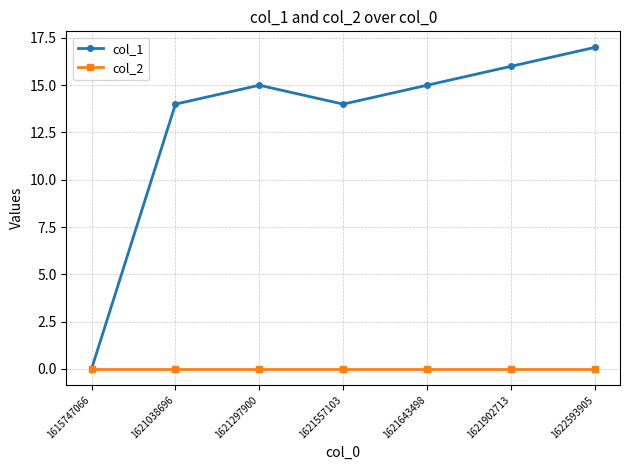

Rank the series by their maximum value, from highest to lowest.

col_1, col_2